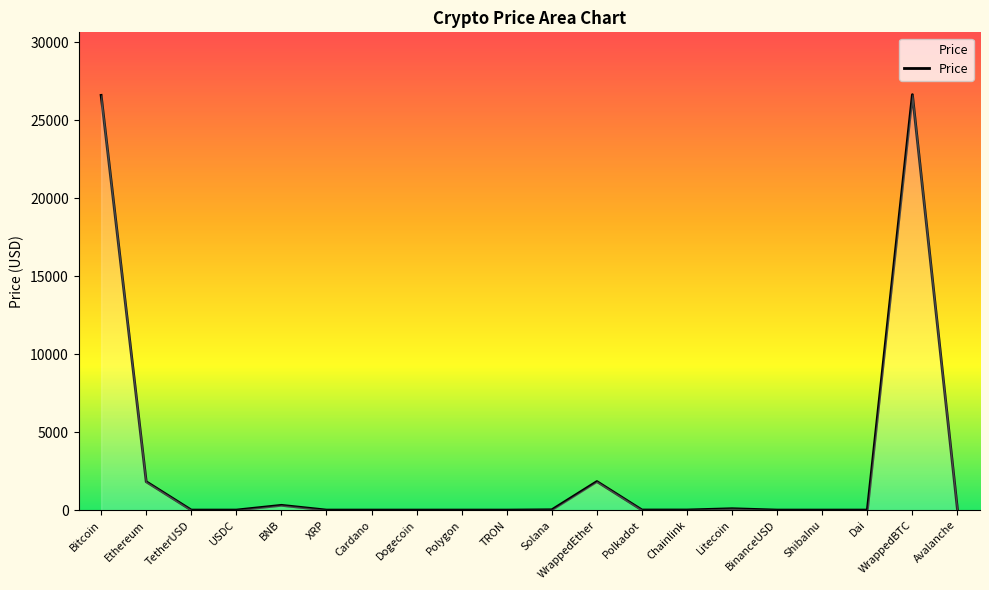

Which has a higher value, Ethereum or TRON?

Ethereum